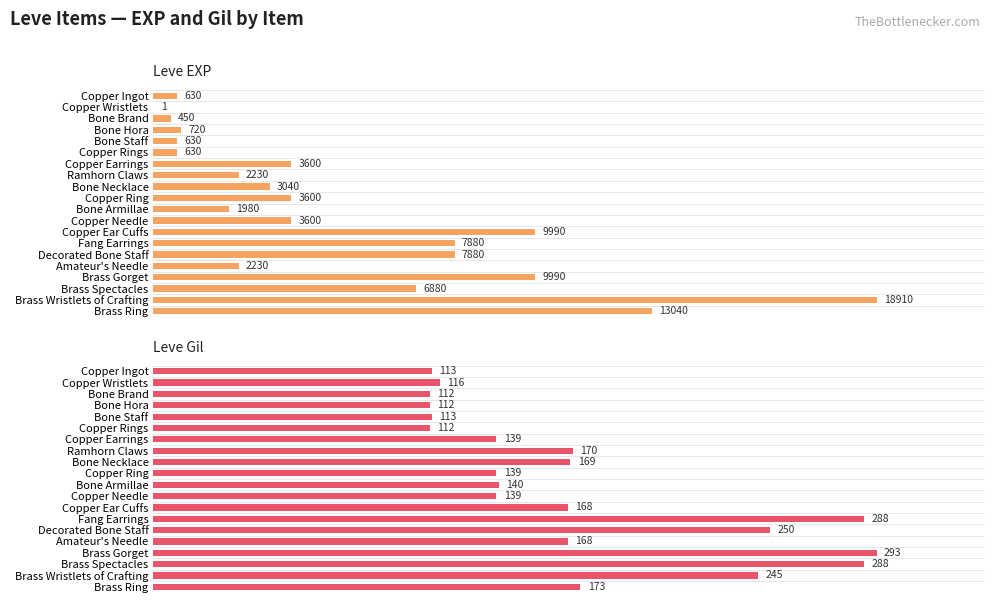

What is the average value of the Leve Gil series?

172